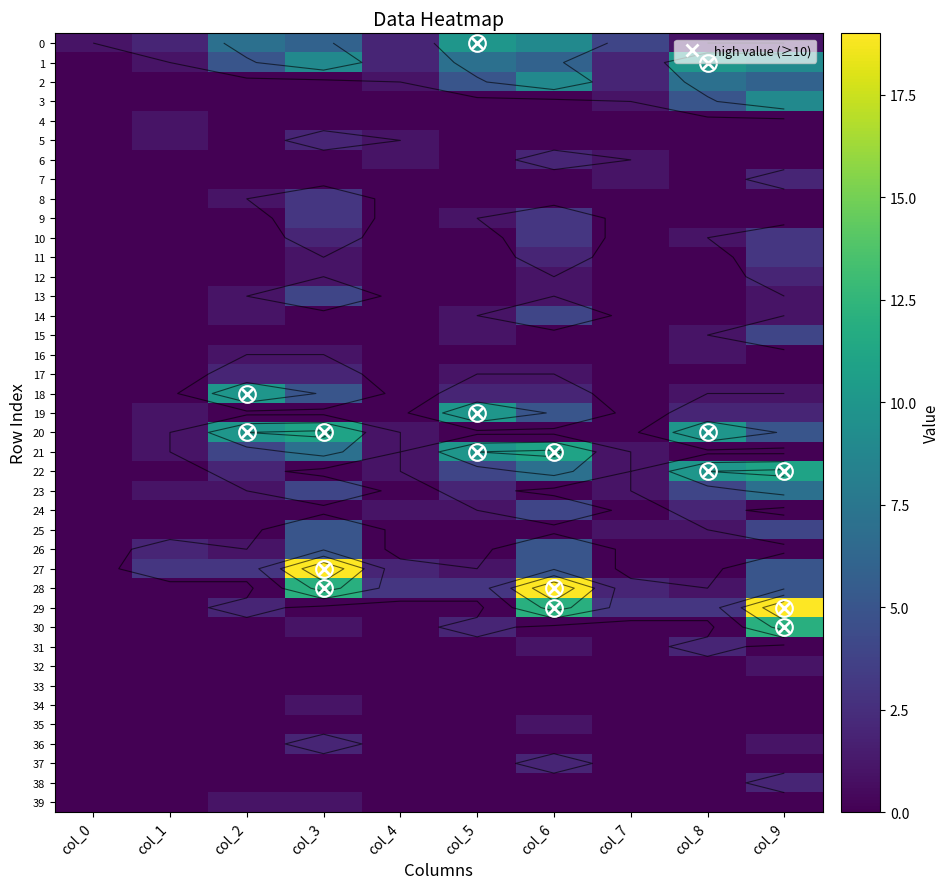

How many data points in 20 are above 1?

4